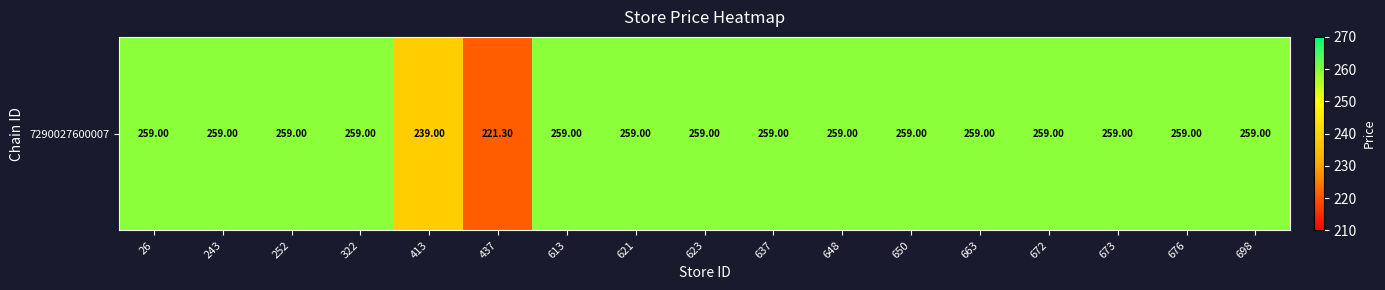

What is the ratio of the value at 648 to the value at 698?

1.0